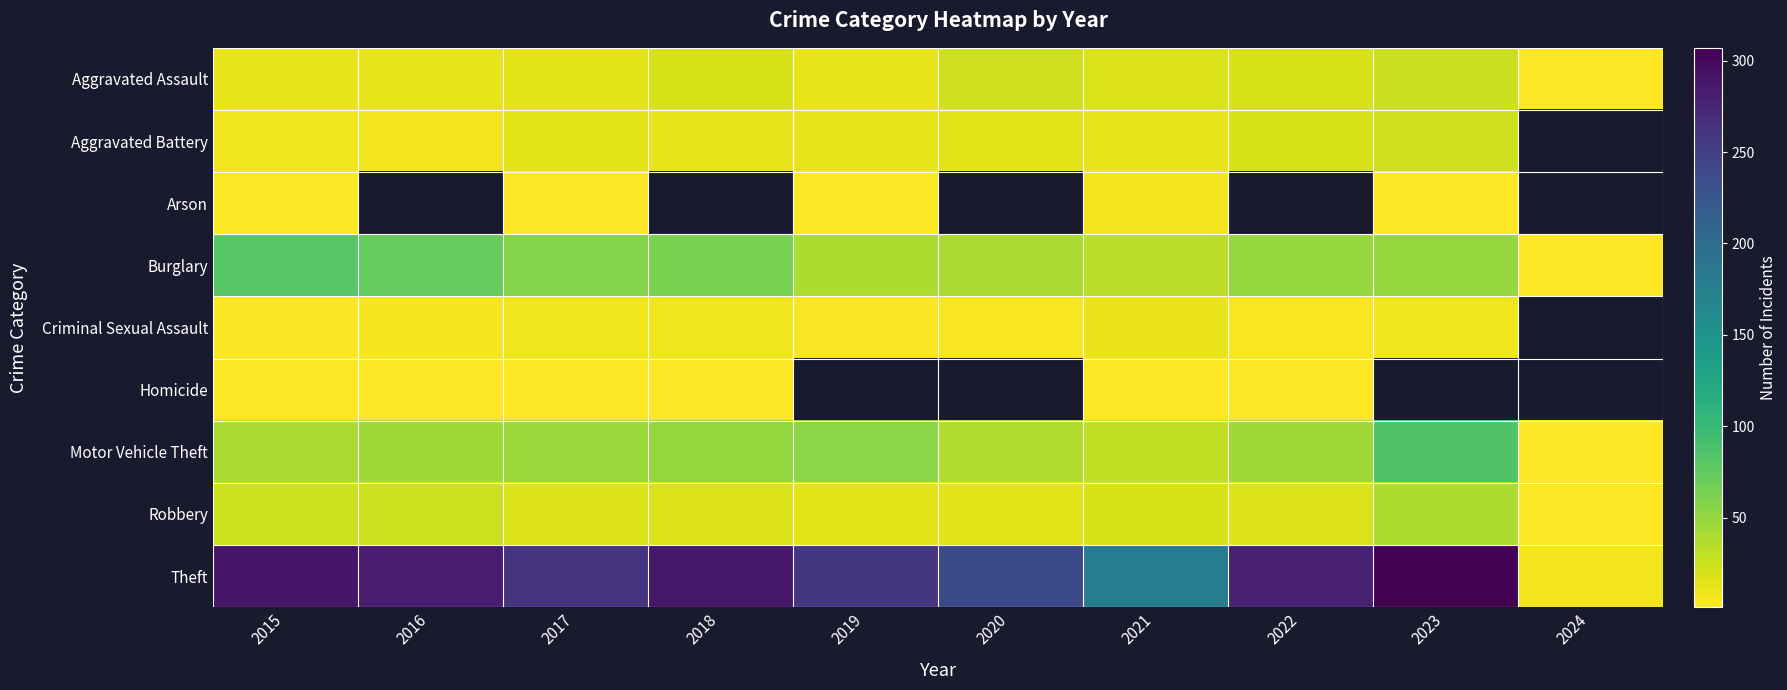

At 2016, list the series in order from smallest to largest.

Homicide, Criminal Sexual Assault, Aggravated Battery, Arson, Burglary, Aggravated Assault, Robbery, Motor Vehicle Theft, Theft